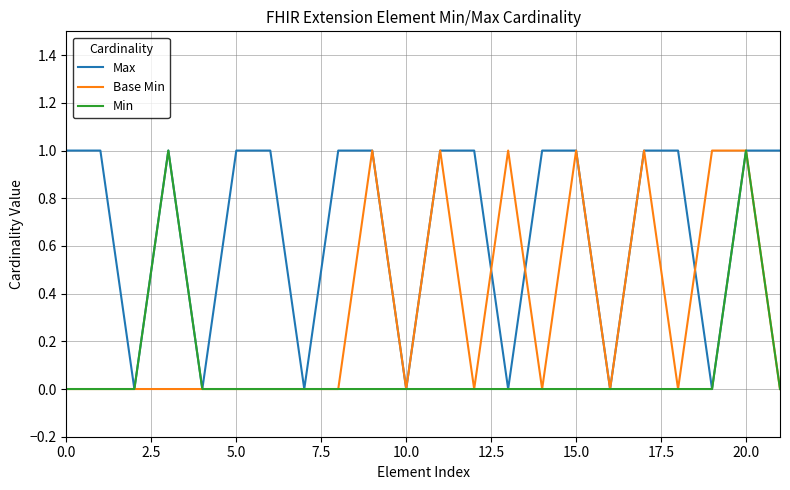

Rank the series by their average value, from lowest to highest.

Min, Base Min, Max